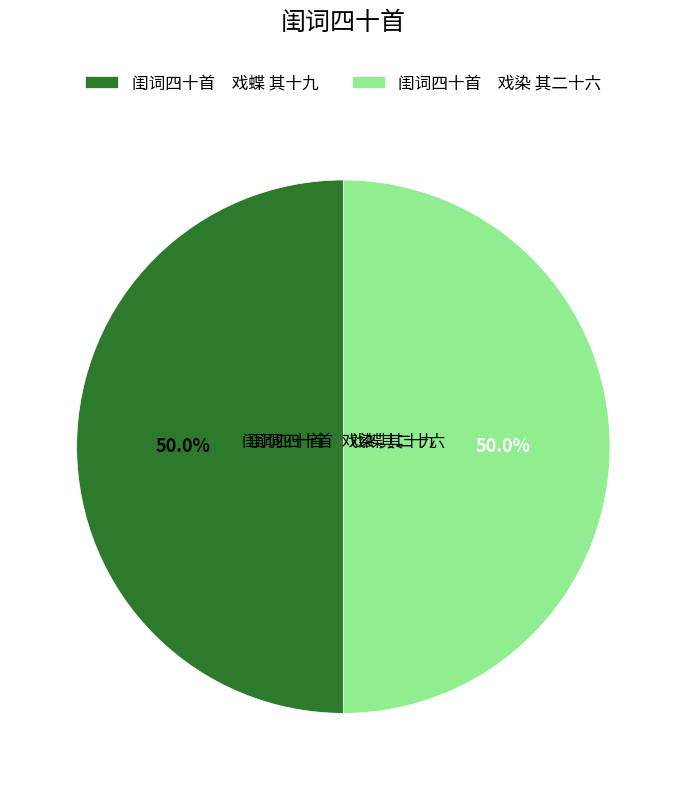

How much of the chart is everything except 闺词四十首 戏蝶 其十九?

50.0%